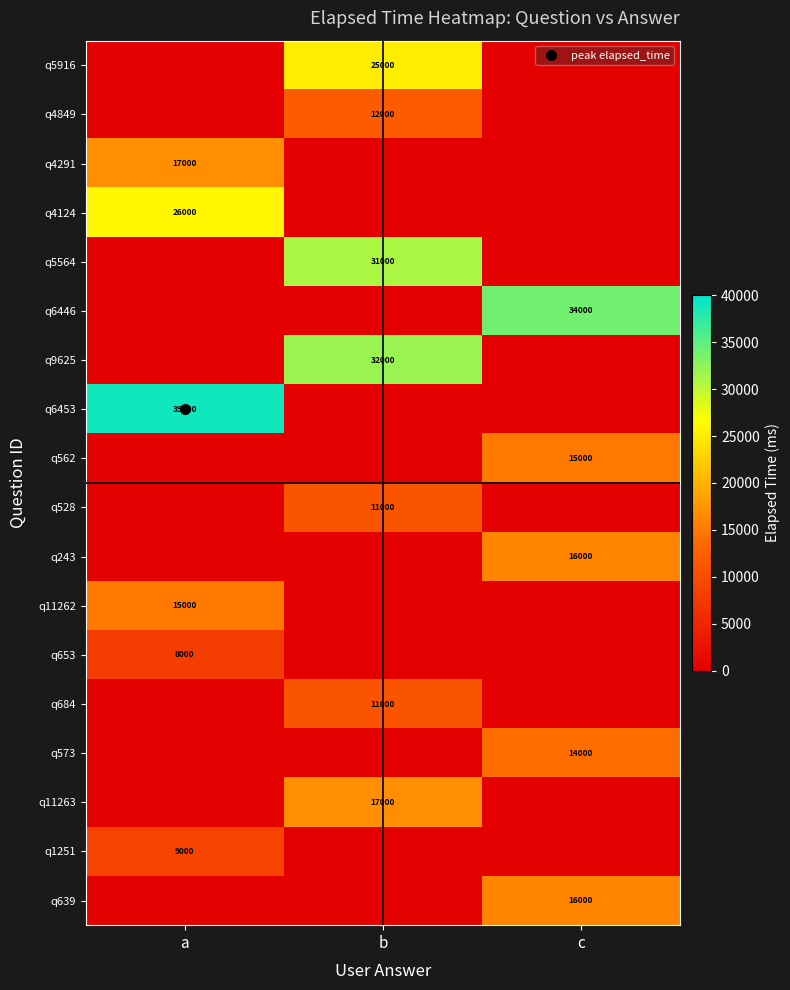

The value of q528 at b is 11000. True or false?

True